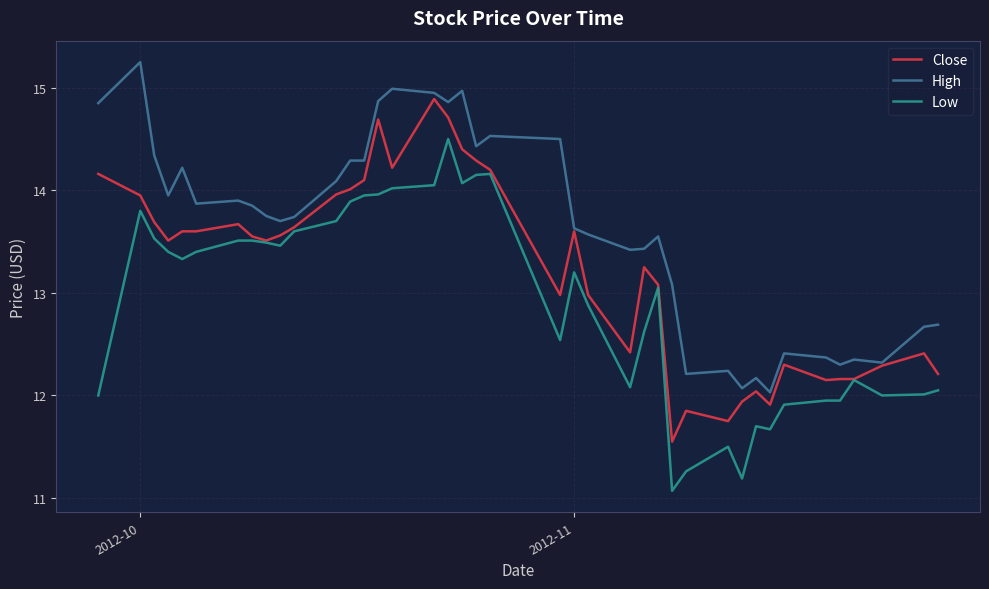

Rank the series by their average value, from highest to lowest.

High, Close, Low